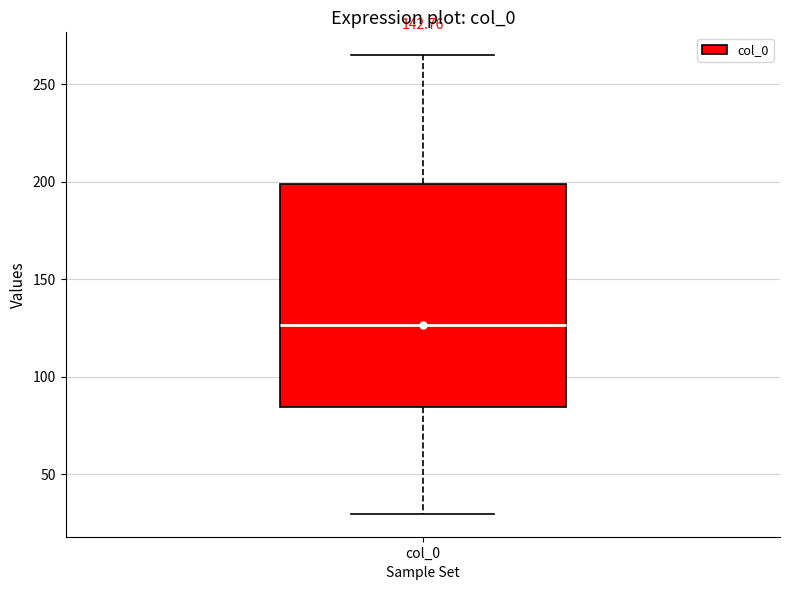

Read this box plot against the y-axis: the position of the median line, the range covered by the box, and the ends of both whiskers. The values are not printed on the chart, so give them approximately, as read against the axis.

median 125, box 85 to 200, whiskers 30 to 265